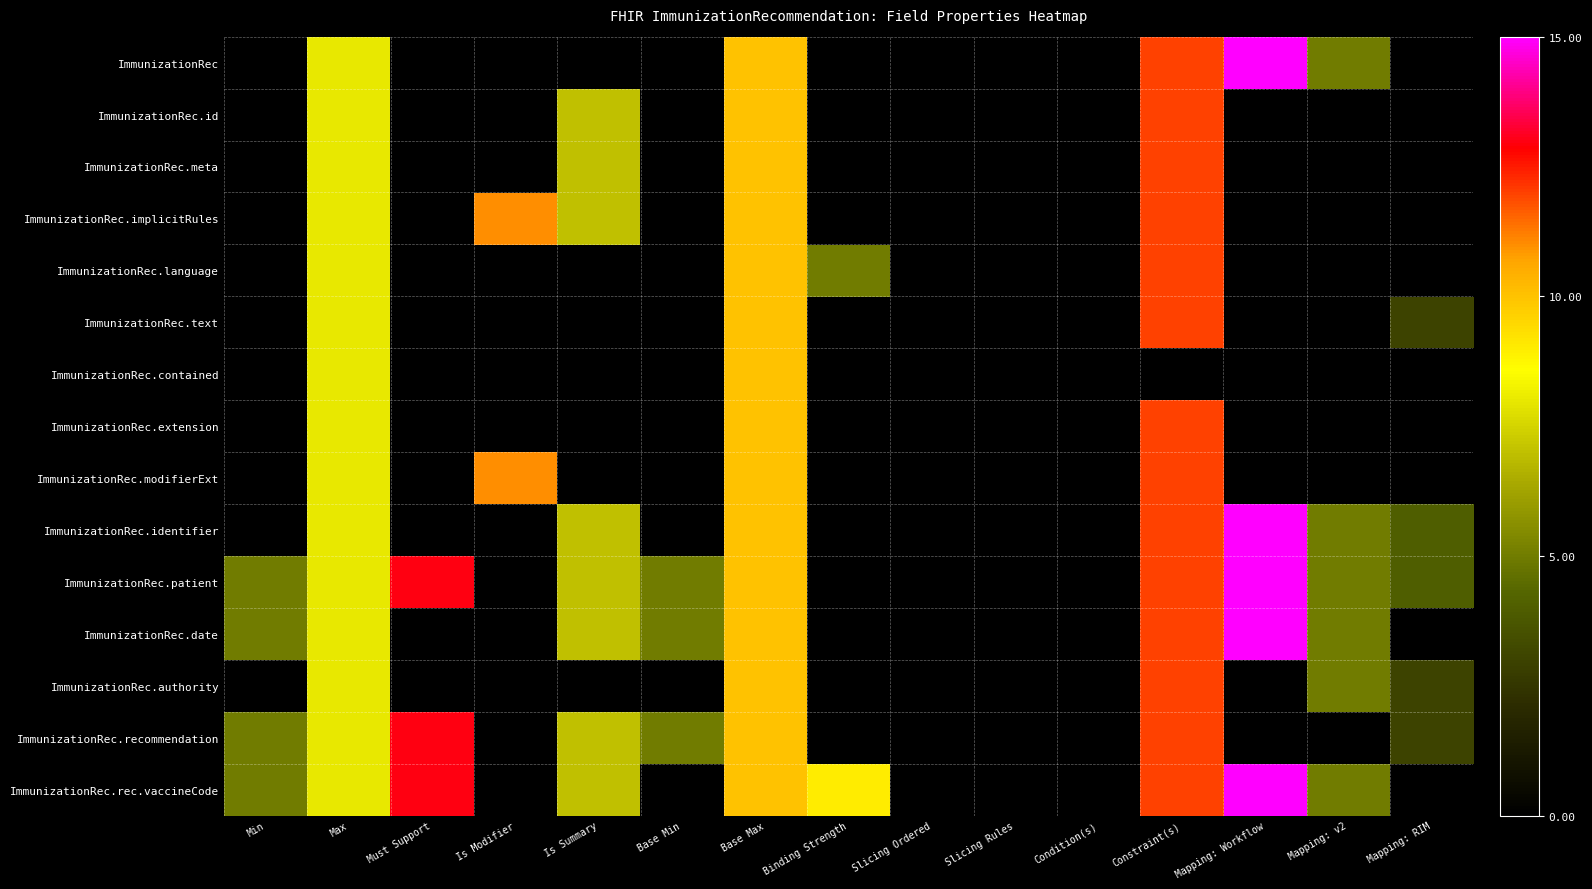

Reading left to right, transcribe all the data shown in this chart.

ImmunizationRec: Min=0	Max=8	Must Support=0	Is Modifier=0	Is Summary=0	Base Min=0	Base Max=10	Binding Strength=0	Slicing Ordered=0	Slicing Rules=0	Condition(s)=0	Constraint(s)=12	Mapping: Workflow=15	Mapping: v2=5	Mapping: RIM=0
ImmunizationRec.id: Min=0	Max=8	Must Support=0	Is Modifier=0	Is Summary=7	Base Min=0	Base Max=10	Binding Strength=0	Slicing Ordered=0	Slicing Rules=0	Condition(s)=0	Constraint(s)=12	Mapping: Workflow=0	Mapping: v2=0	Mapping: RIM=0
ImmunizationRec.meta: Min=0	Max=8	Must Support=0	Is Modifier=0	Is Summary=7	Base Min=0	Base Max=10	Binding Strength=0	Slicing Ordered=0	Slicing Rules=0	Condition(s)=0	Constraint(s)=12	Mapping: Workflow=0	Mapping: v2=0	Mapping: RIM=0
ImmunizationRec.implicitRules: Min=0	Max=8	Must Support=0	Is Modifier=11	Is Summary=7	Base Min=0	Base Max=10	Binding Strength=0	Slicing Ordered=0	Slicing Rules=0	Condition(s)=0	Constraint(s)=12	Mapping: Workflow=0	Mapping: v2=0	Mapping: RIM=0
ImmunizationRec.language: Min=0	Max=8	Must Support=0	Is Modifier=0	Is Summary=0	Base Min=0	Base Max=10	Binding Strength=5	Slicing Ordered=0	Slicing Rules=0	Condition(s)=0	Constraint(s)=12	Mapping: Workflow=0	Mapping: v2=0	Mapping: RIM=0
ImmunizationRec.text: Min=0	Max=8	Must Support=0	Is Modifier=0	Is Summary=0	Base Min=0	Base Max=10	Binding Strength=0	Slicing Ordered=0	Slicing Rules=0	Condition(s)=0	Constraint(s)=12	Mapping: Workflow=0	Mapping: v2=0	Mapping: RIM=3
ImmunizationRec.contained: Min=0	Max=8	Must Support=0	Is Modifier=0	Is Summary=0	Base Min=0	Base Max=10	Binding Strength=0	Slicing Ordered=0	Slicing Rules=0	Condition(s)=0	Constraint(s)=0	Mapping: Workflow=0	Mapping: v2=0	Mapping: RIM=0
ImmunizationRec.extension: Min=0	Max=8	Must Support=0	Is Modifier=0	Is Summary=0	Base Min=0	Base Max=10	Binding Strength=0	Slicing Ordered=0	Slicing Rules=0	Condition(s)=0	Constraint(s)=12	Mapping: Workflow=0	Mapping: v2=0	Mapping: RIM=0
ImmunizationRec.modifierExt: Min=0	Max=8	Must Support=0	Is Modifier=11	Is Summary=0	Base Min=0	Base Max=10	Binding Strength=0	Slicing Ordered=0	Slicing Rules=0	Condition(s)=0	Constraint(s)=12	Mapping: Workflow=0	Mapping: v2=0	Mapping: RIM=0
ImmunizationRec.identifier: Min=0	Max=8	Must Support=0	Is Modifier=0	Is Summary=7	Base Min=0	Base Max=10	Binding Strength=0	Slicing Ordered=0	Slicing Rules=0	Condition(s)=0	Constraint(s)=12	Mapping: Workflow=15	Mapping: v2=5	Mapping: RIM=4
ImmunizationRec.patient: Min=5	Max=8	Must Support=13	Is Modifier=0	Is Summary=7	Base Min=5	Base Max=10	Binding Strength=0	Slicing Ordered=0	Slicing Rules=0	Condition(s)=0	Constraint(s)=12	Mapping: Workflow=15	Mapping: v2=5	Mapping: RIM=4
ImmunizationRec.date: Min=5	Max=8	Must Support=0	Is Modifier=0	Is Summary=7	Base Min=5	Base Max=10	Binding Strength=0	Slicing Ordered=0	Slicing Rules=0	Condition(s)=0	Constraint(s)=12	Mapping: Workflow=15	Mapping: v2=5	Mapping: RIM=0
ImmunizationRec.authority: Min=0	Max=8	Must Support=0	Is Modifier=0	Is Summary=0	Base Min=0	Base Max=10	Binding Strength=0	Slicing Ordered=0	Slicing Rules=0	Condition(s)=0	Constraint(s)=12	Mapping: Workflow=0	Mapping: v2=5	Mapping: RIM=3
ImmunizationRec.recommendation: Min=5	Max=8	Must Support=13	Is Modifier=0	Is Summary=7	Base Min=5	Base Max=10	Binding Strength=0	Slicing Ordered=0	Slicing Rules=0	Condition(s)=0	Constraint(s)=12	Mapping: Workflow=0	Mapping: v2=0	Mapping: RIM=3
ImmunizationRec.rec.vaccineCode: Min=5	Max=8	Must Support=13	Is Modifier=0	Is Summary=7	Base Min=0	Base Max=10	Binding Strength=9	Slicing Ordered=0	Slicing Rules=0	Condition(s)=0	Constraint(s)=12	Mapping: Workflow=15	Mapping: v2=5	Mapping: RIM=0